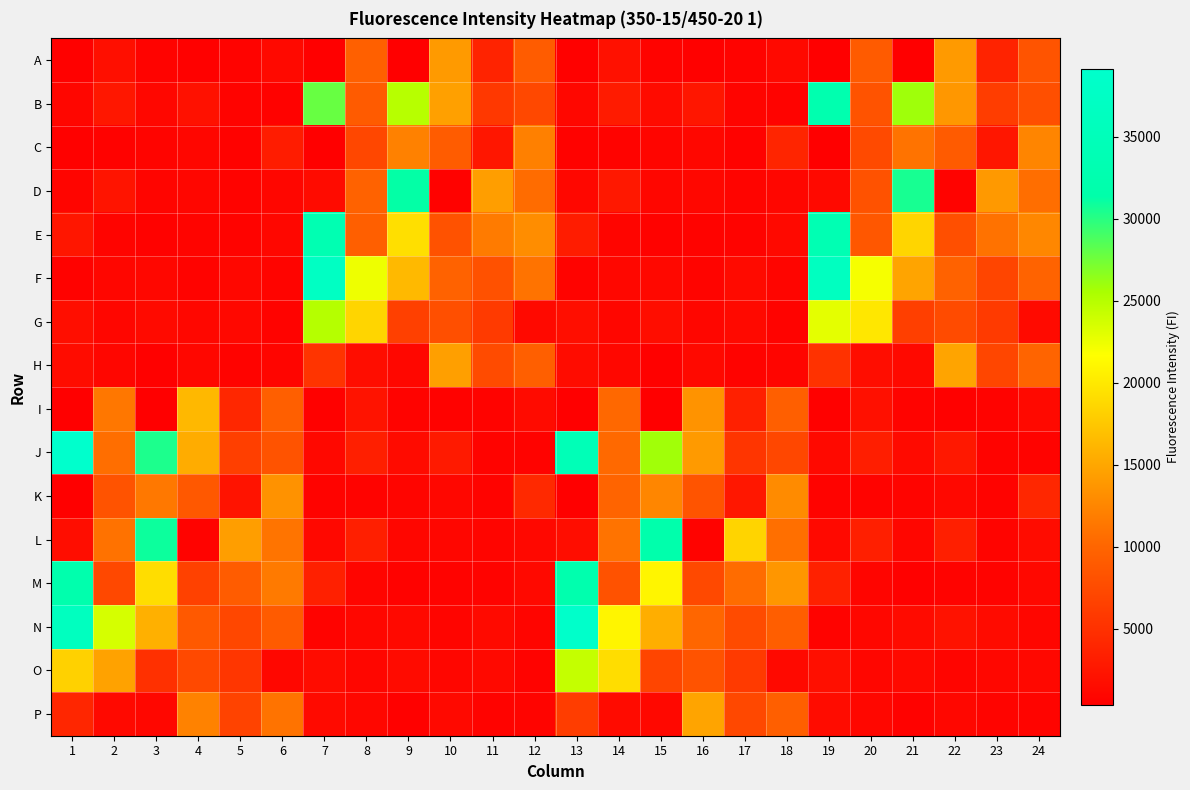

What is the spread (max minus min) of values at 9?

30793